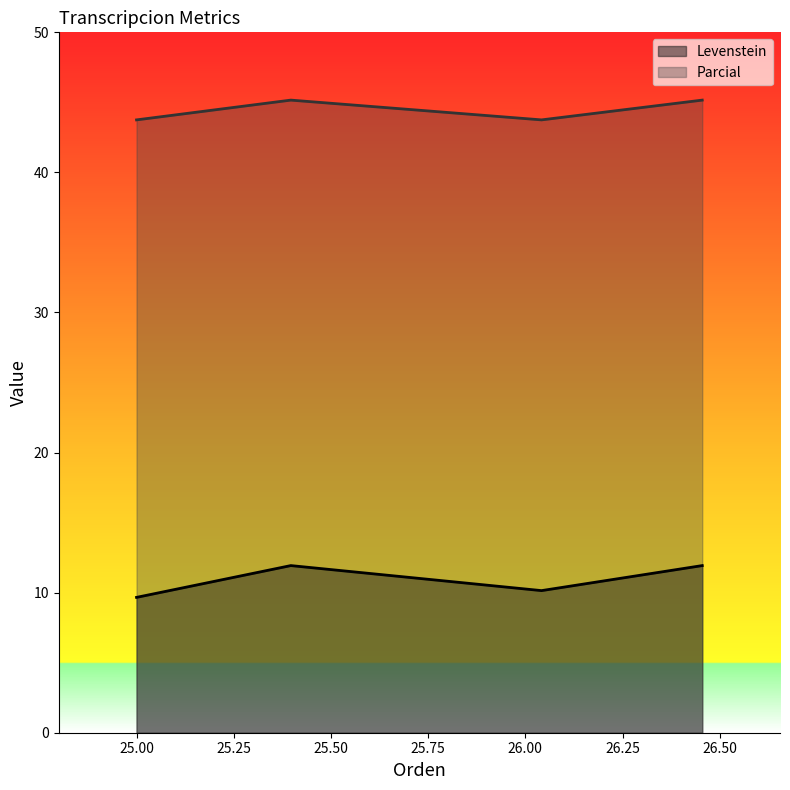

Reading left to right, list all the values displayed in this chart.

Levenstein: 9.7	11.9	10.1	11.9
Parcial: 43.8	45.2	43.8	45.2